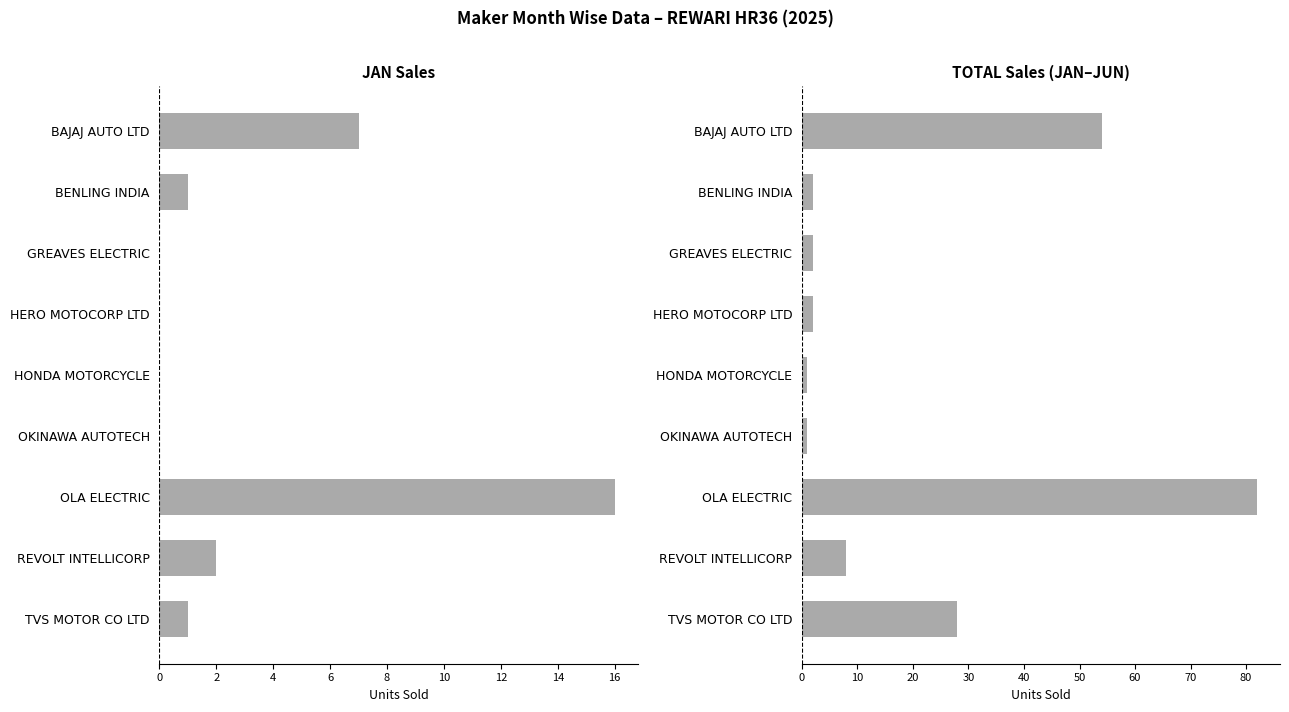

How many bars are there in total?

18